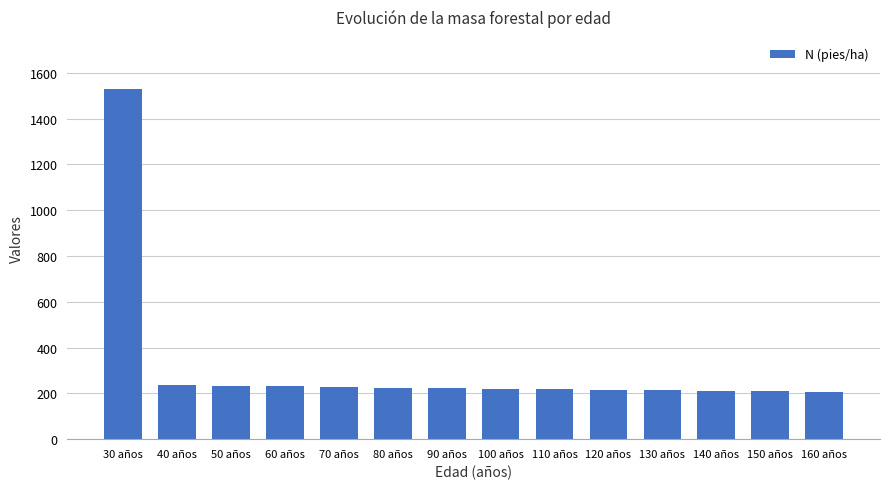

What is the maximum value shown in the chart?

1527.9